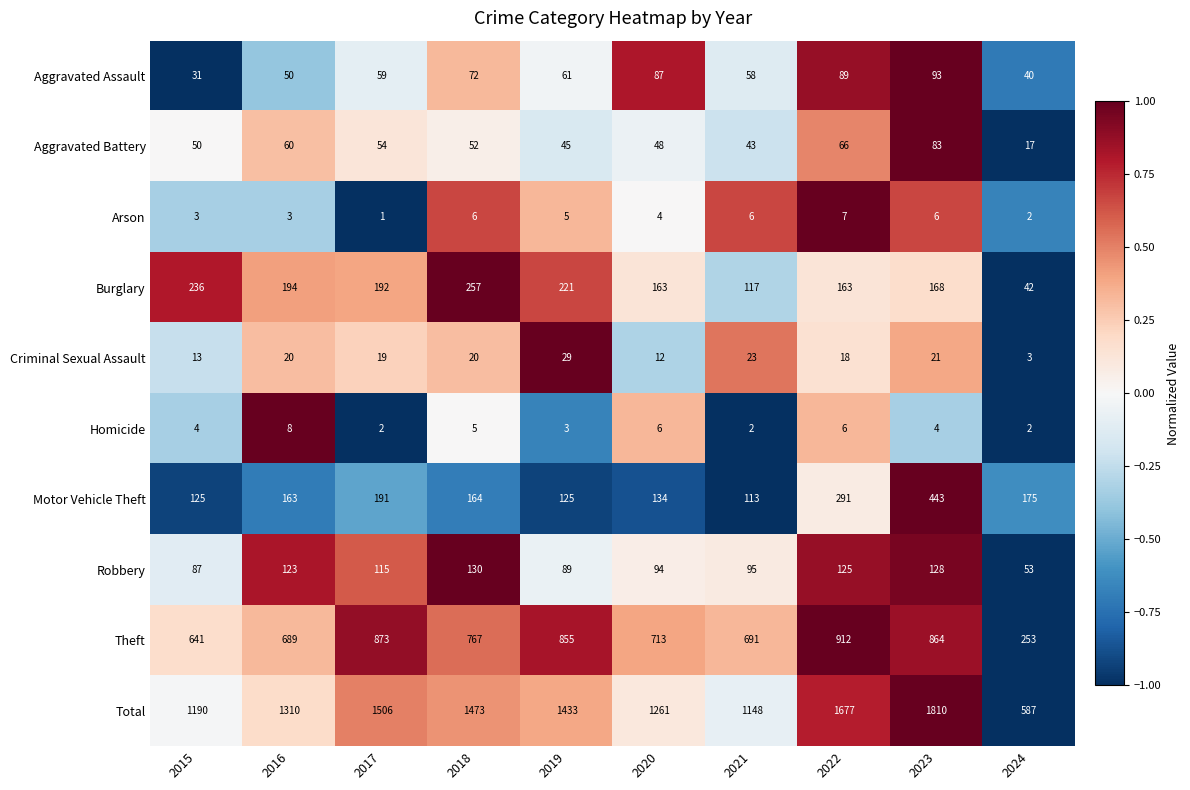

List the series in order of their peak value, highest first.

Total, Theft, Motor Vehicle Theft, Burglary, Robbery, Aggravated Assault, Aggravated Battery, Criminal Sexual Assault, Homicide, Arson